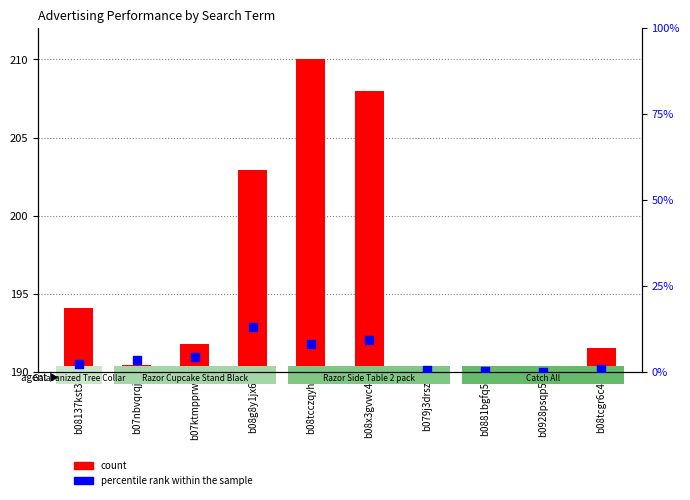

Which series has the largest Y range (max minus min)?

count